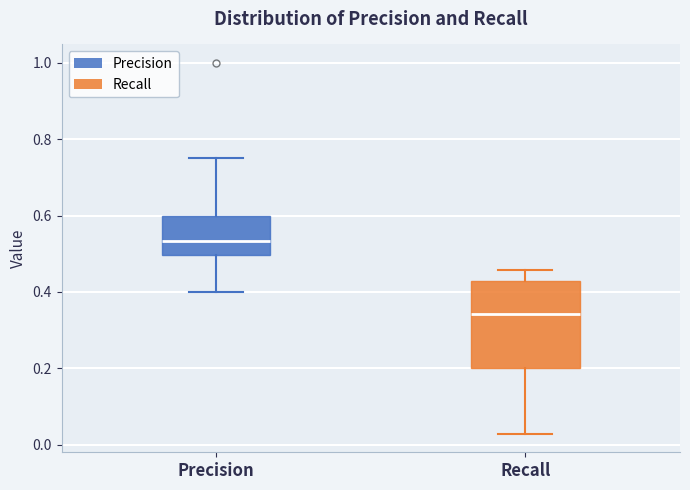

Reading left to right, read every box against the y-axis: the position of its median line, the range the box covers, and the ends of its whiskers. The values are not printed on the chart, so give them approximately, as read against the axis.

Precision: median 0.54, box 0.50 to 0.60, whiskers 0.40 to 0.76
Recall: median 0.34, box 0.20 to 0.42, whiskers 0.02 to 0.46